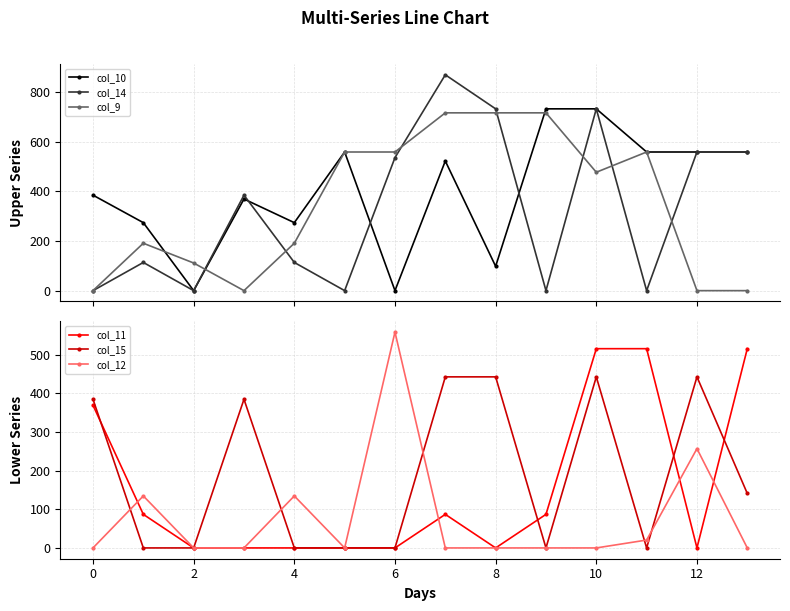

What is the highest value of the col_10 series?

733.0